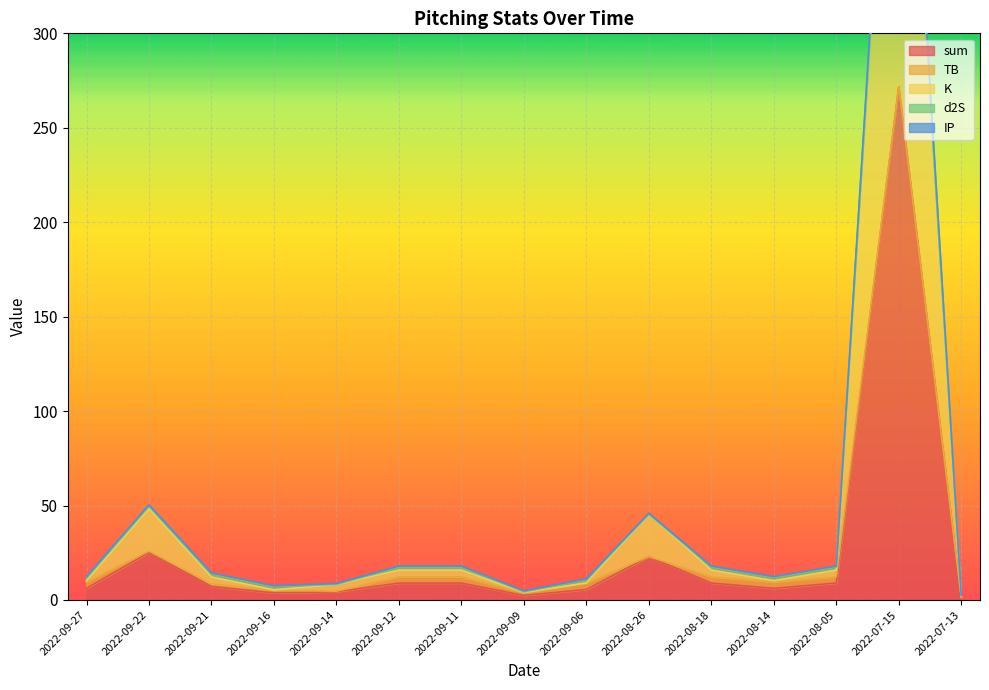

At which label is sum closest to 136?

2022-09-22